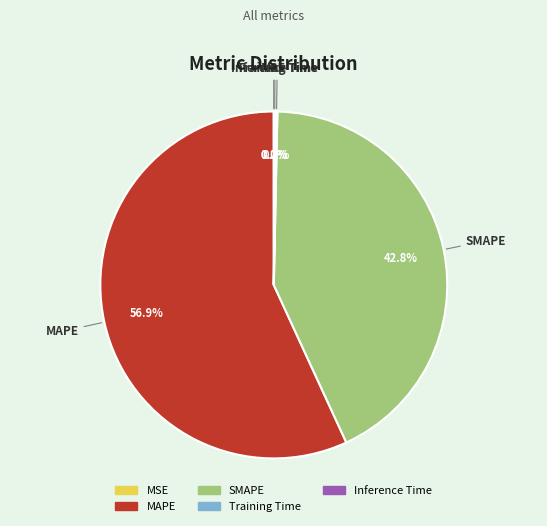

Which category accounts for the majority?

MAPE